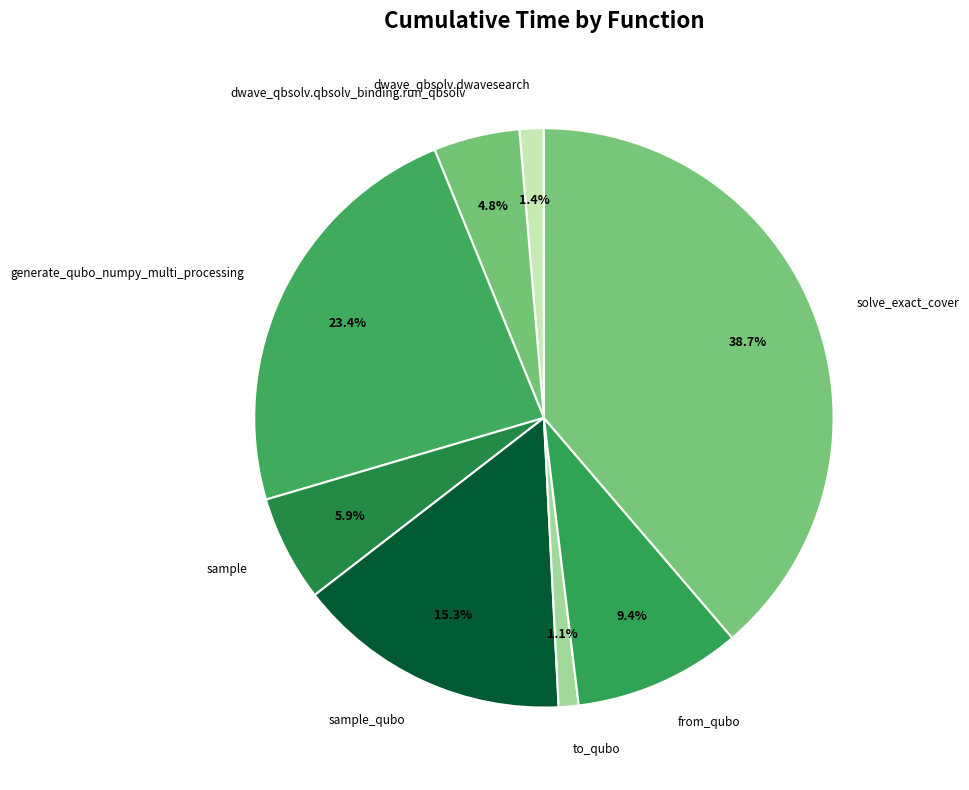

Is it true that sample_qubo is 15% of the pie?

True